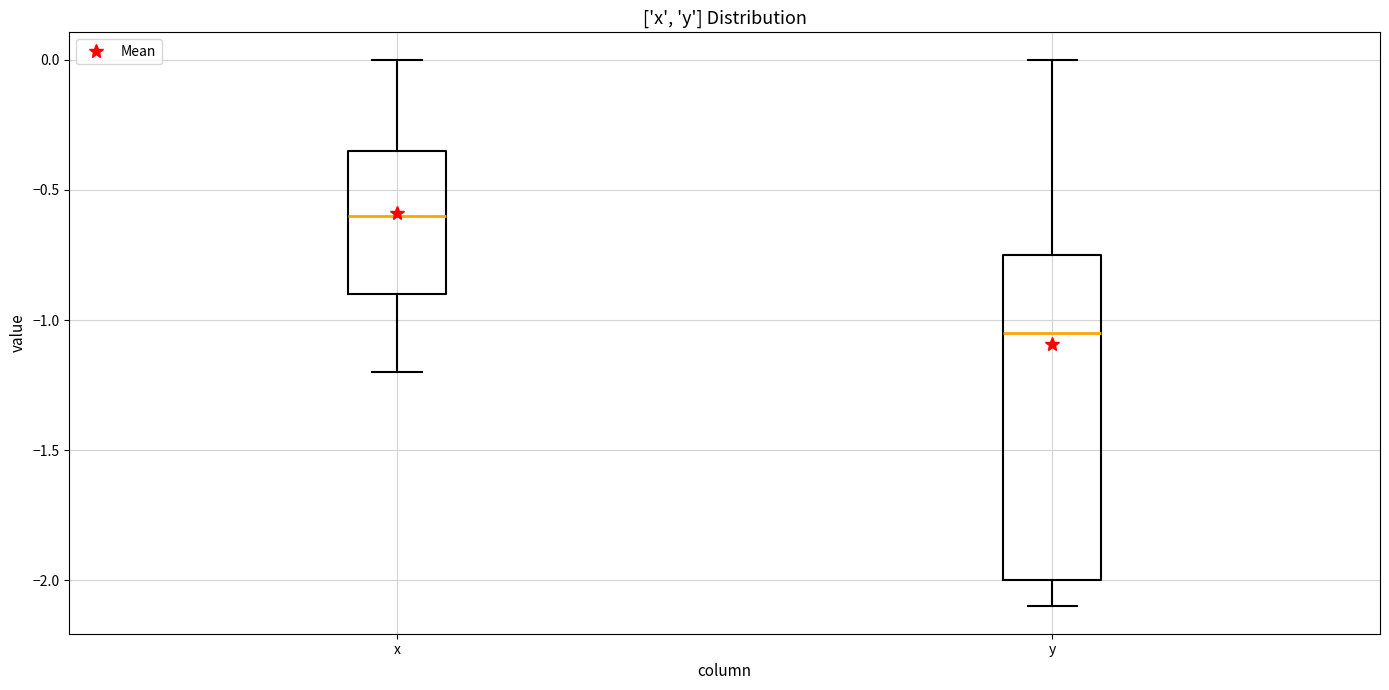

Which box has the highest median line?

x